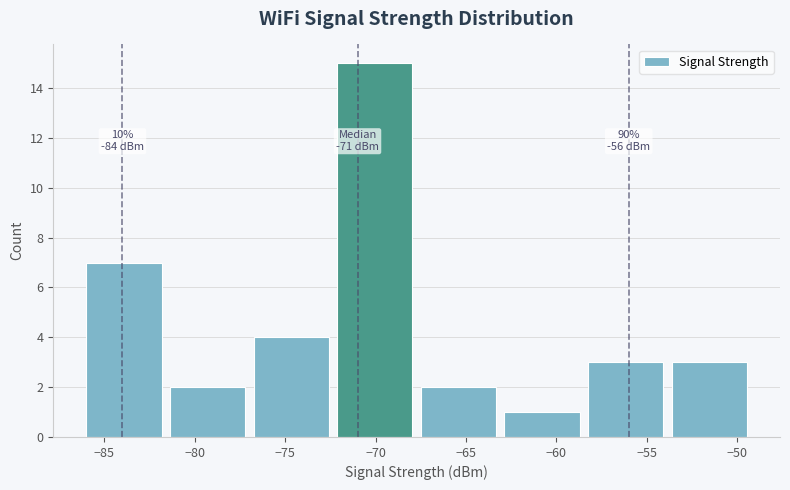

Over which range of the x-axis is the bar tallest?

-72.0 to -67.5